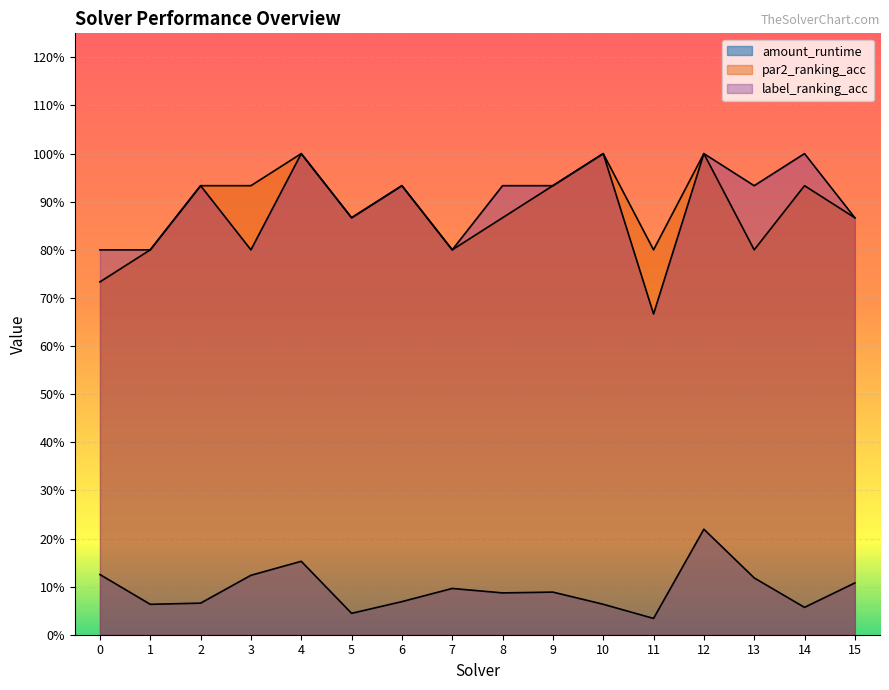

Which series has the largest total across all categories?

label_ranking_acc